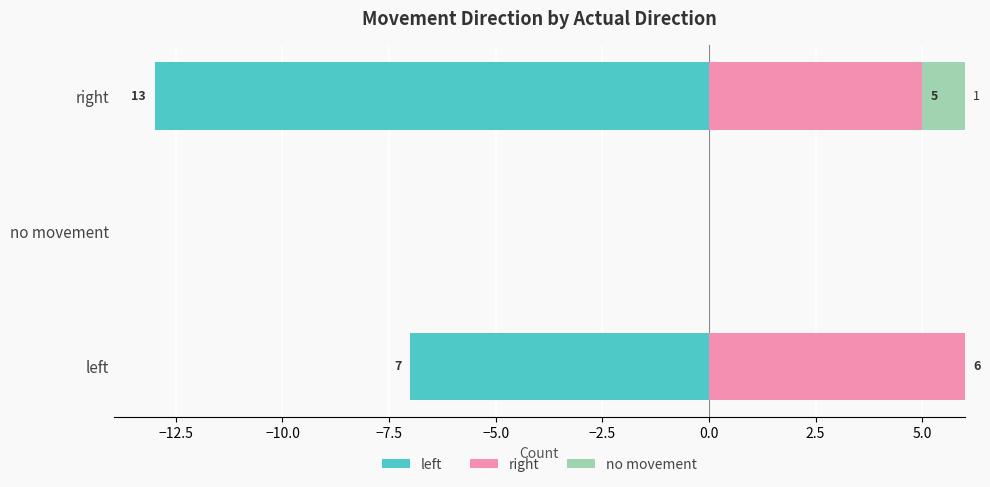

How many bars are there in each group?

3